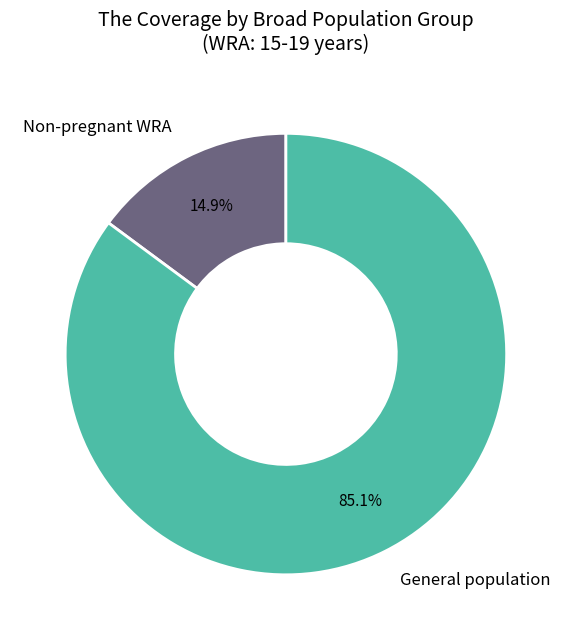

Which slice is the largest?

General population